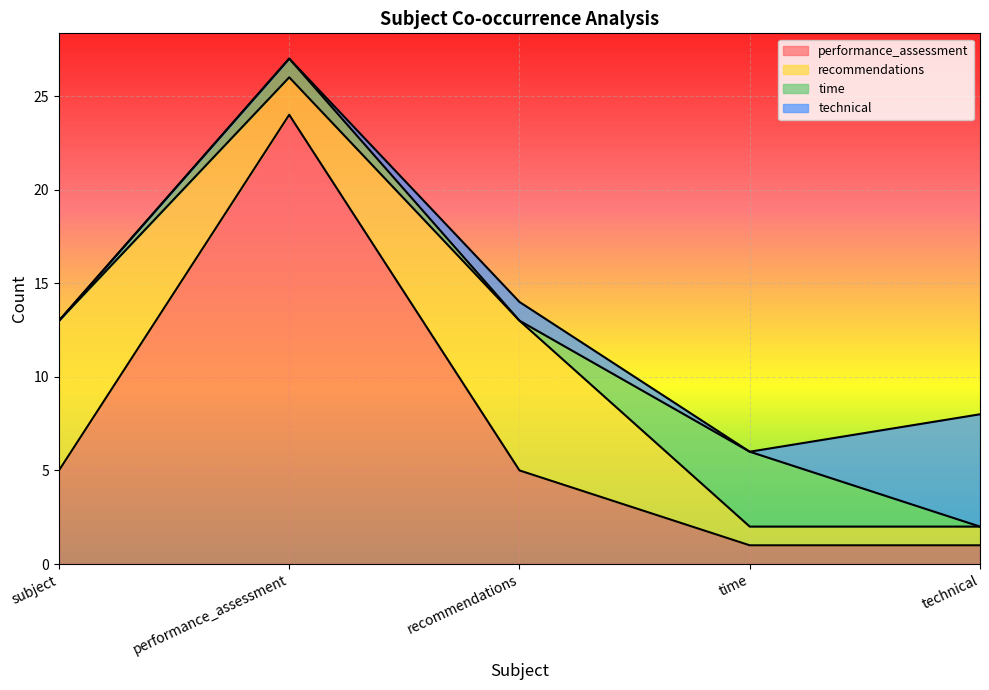

True or false: recommendations and time cross at least once.

True